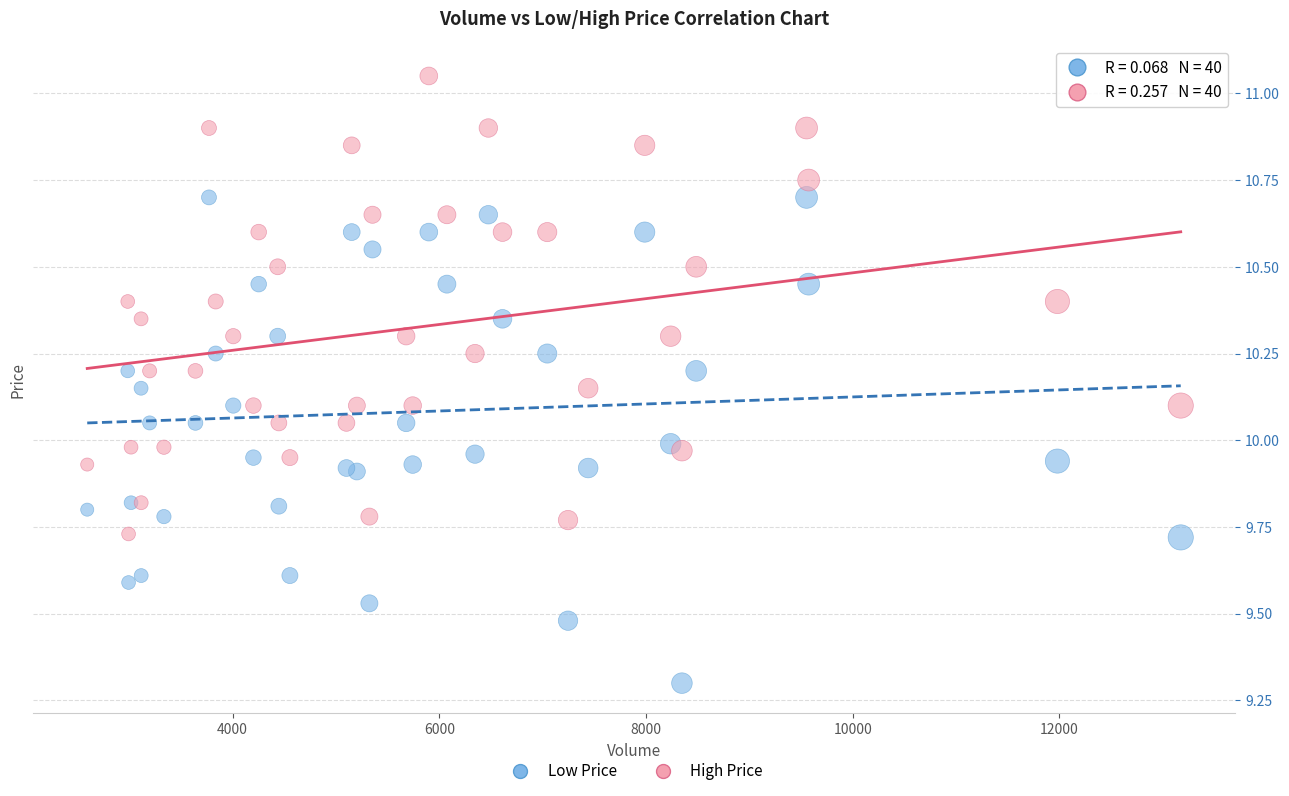

Which series has the widest spread of Y values?

Low Price